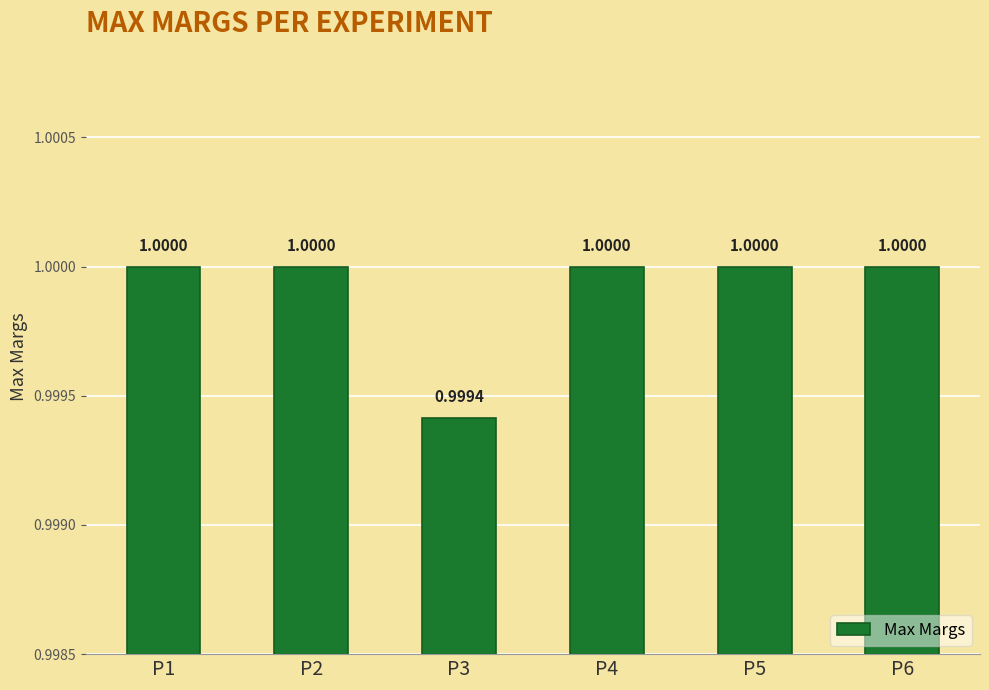

What is the value of the 6th bar from the left?

1.0